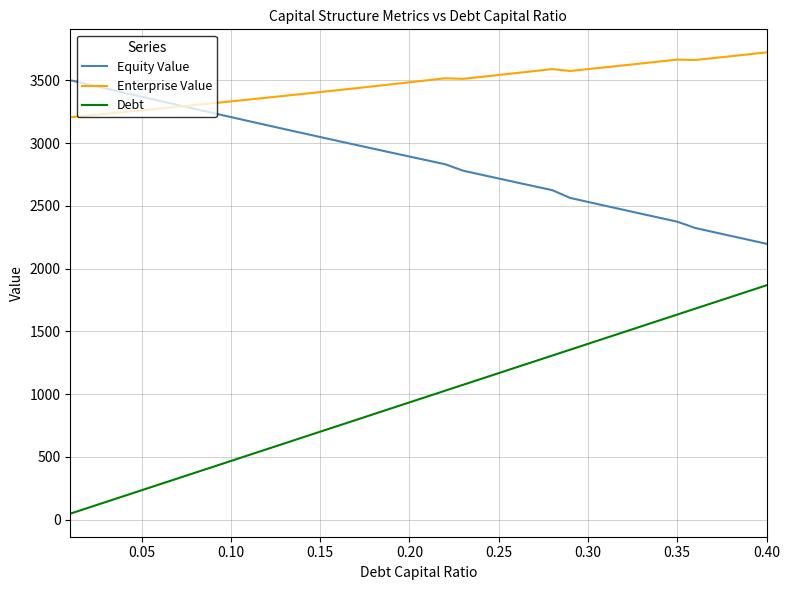

How many values in the Debt series exceed 980?

20